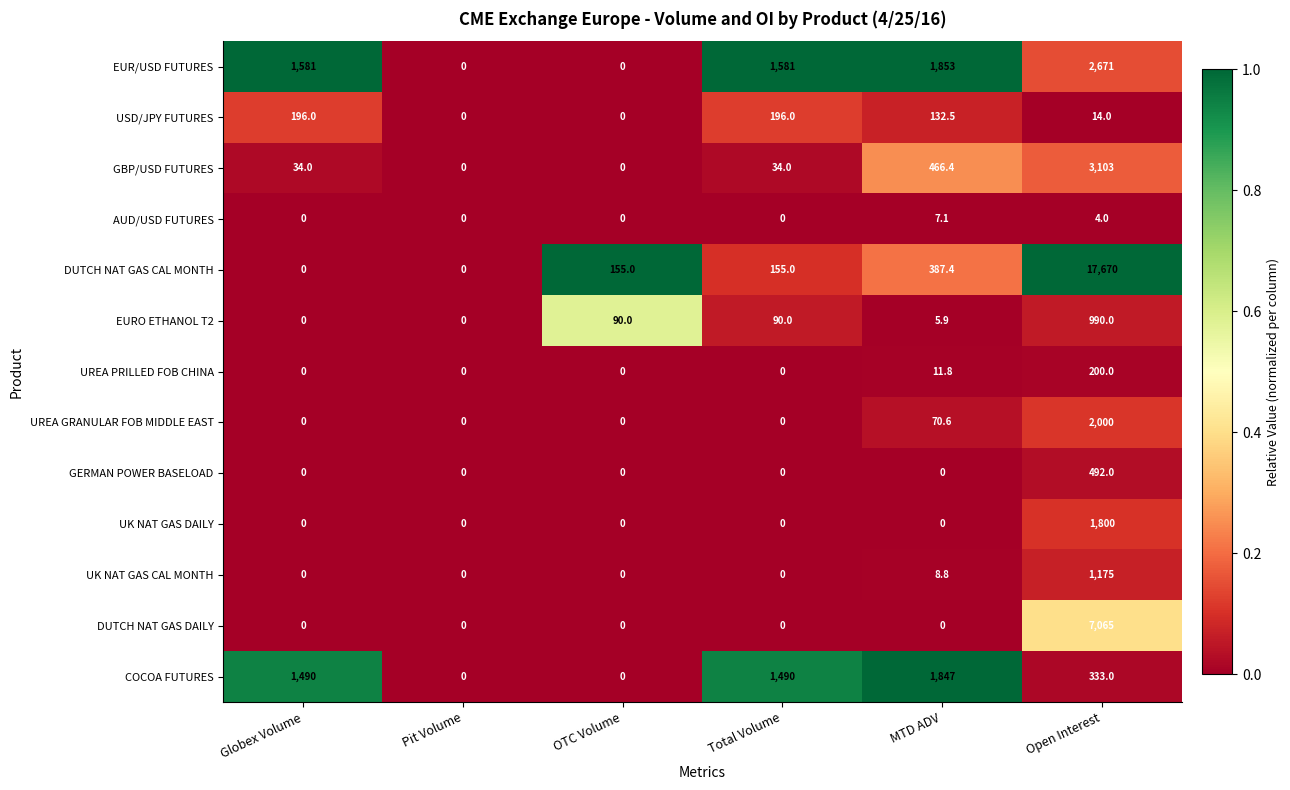

What is the difference between the highest and lowest values at Globex Volume?

1581.0